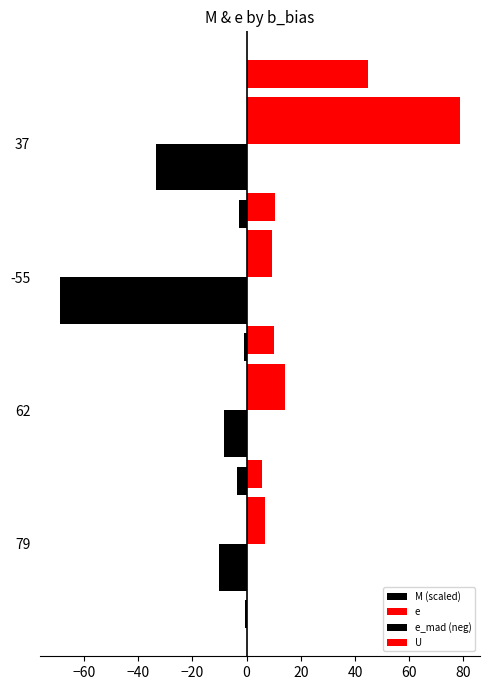

Is the value of M (scaled) at −60 greater than the value of e_mad (neg) at −40?

No